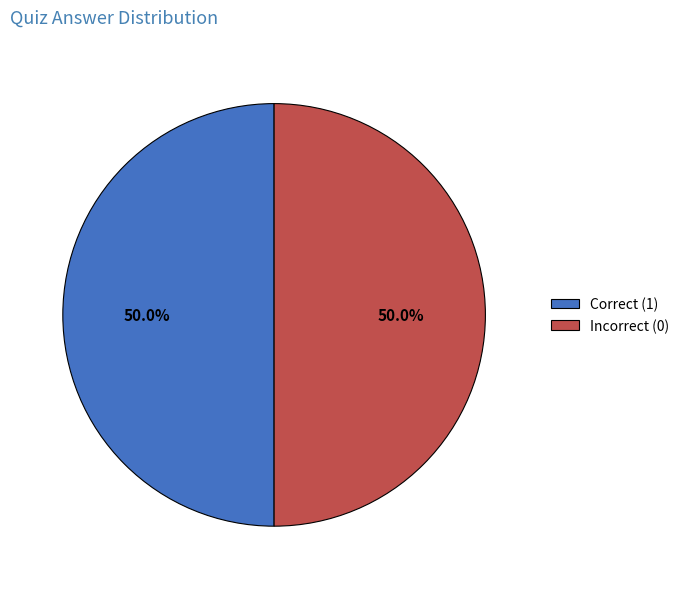

Count the number of slices in the pie.

2